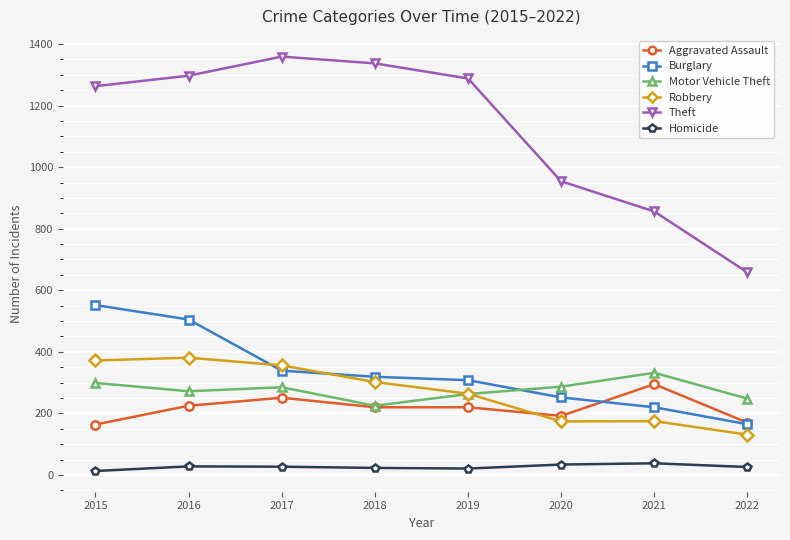

List the series in order of their peak value, highest first.

Theft, Burglary, Robbery, Motor Vehicle Theft, Aggravated Assault, Homicide